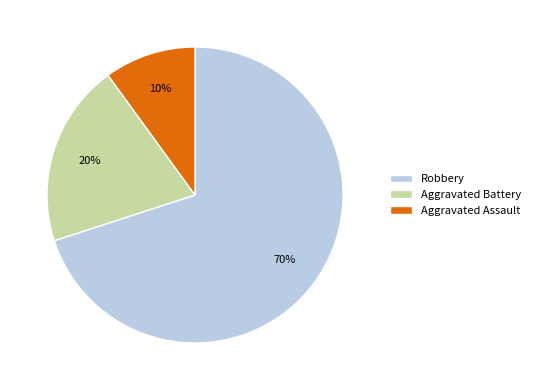

Rank the categories by value from lowest to highest.

Aggravated Assault, Aggravated Battery, Robbery